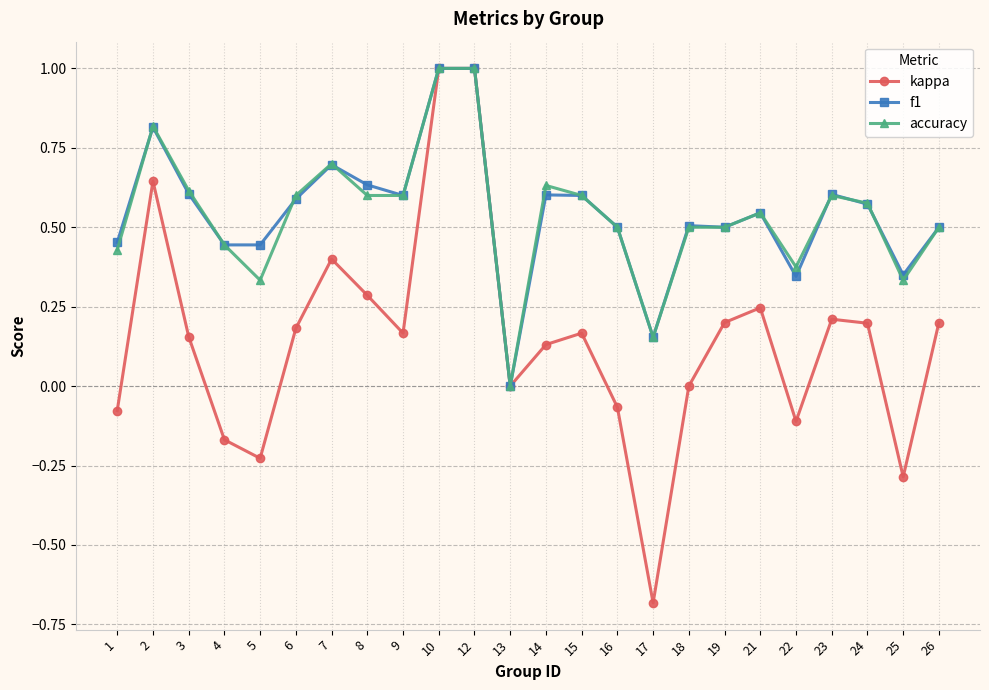

What is the value of the accuracy point at the 10th from the left?

1.0